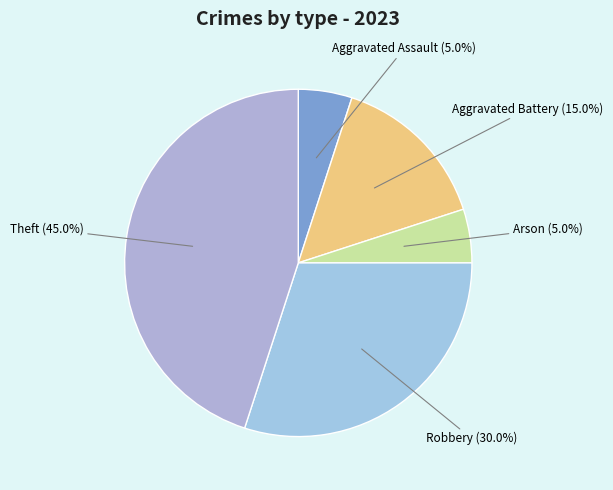

To the nearest percent, what is the difference between the largest and smallest slice percentages?

40%